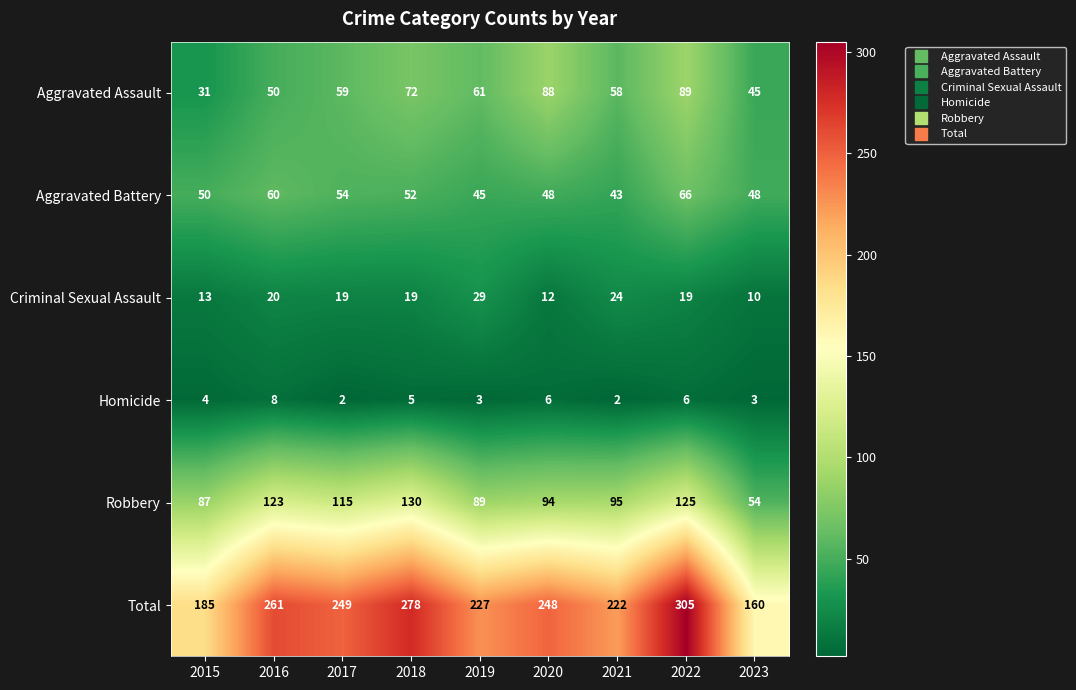

What is the difference between the maximum and minimum values in the Criminal Sexual Assault series?

19